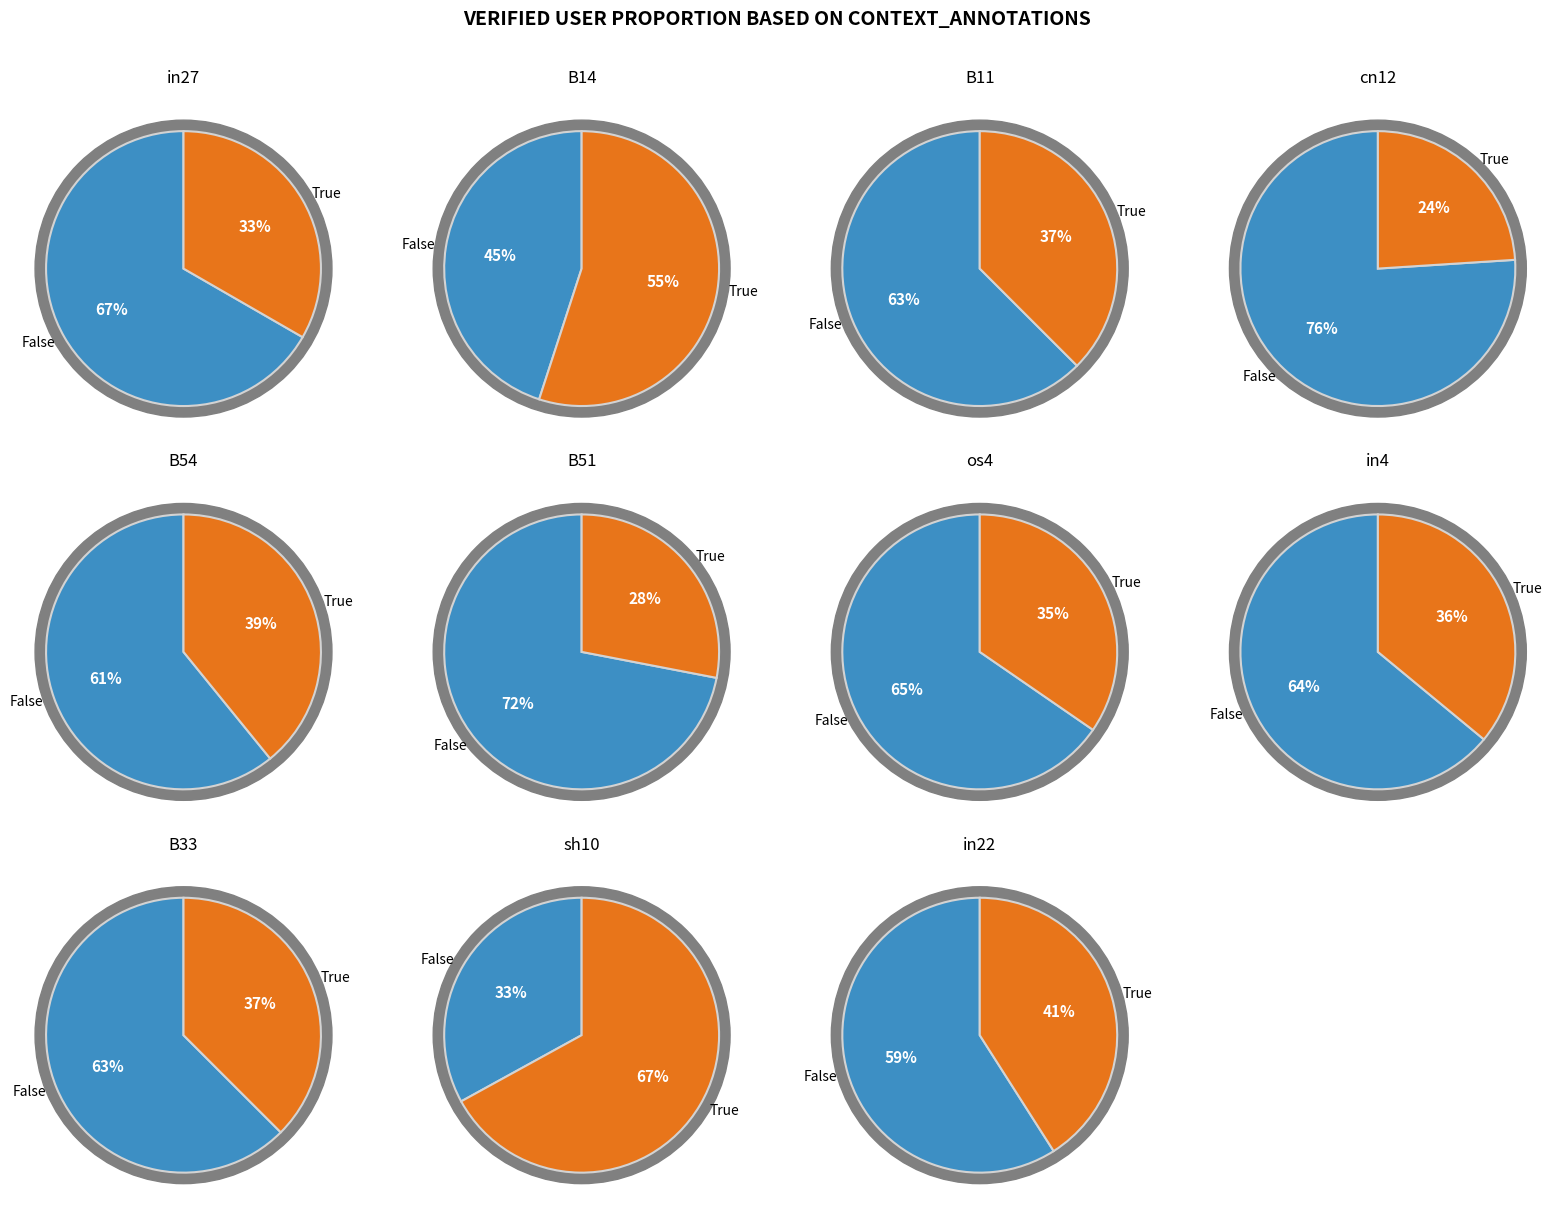

To the nearest percent, what percentage of the pie is os4?

8%